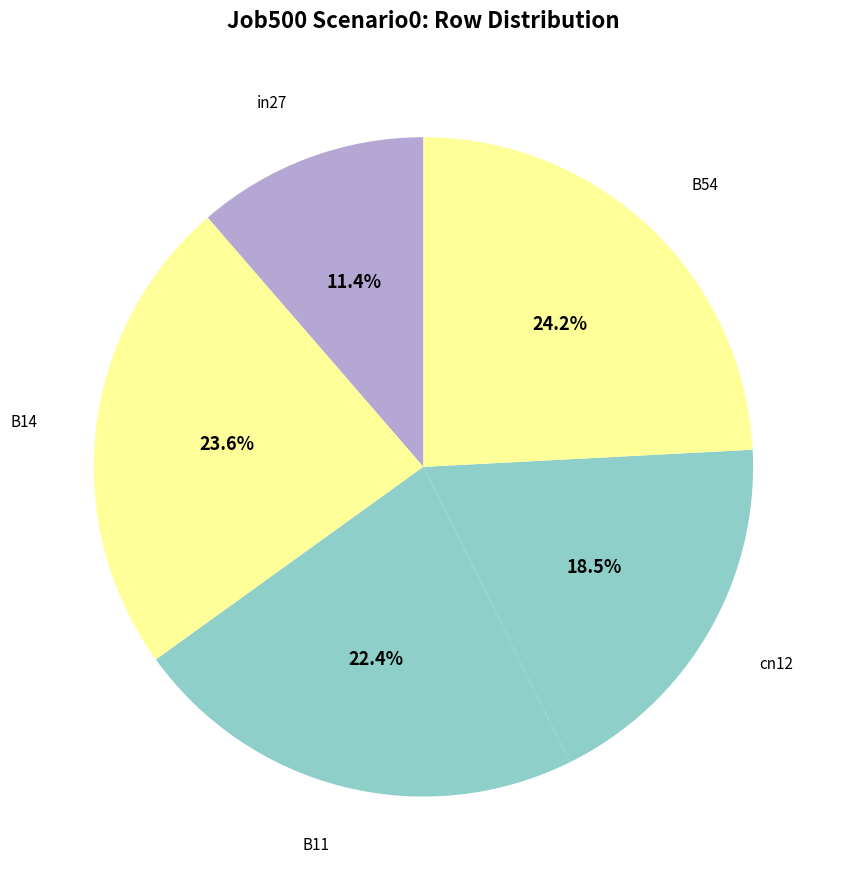

Rank the categories by value from lowest to highest.

in27, cn12, B11, B14, B54